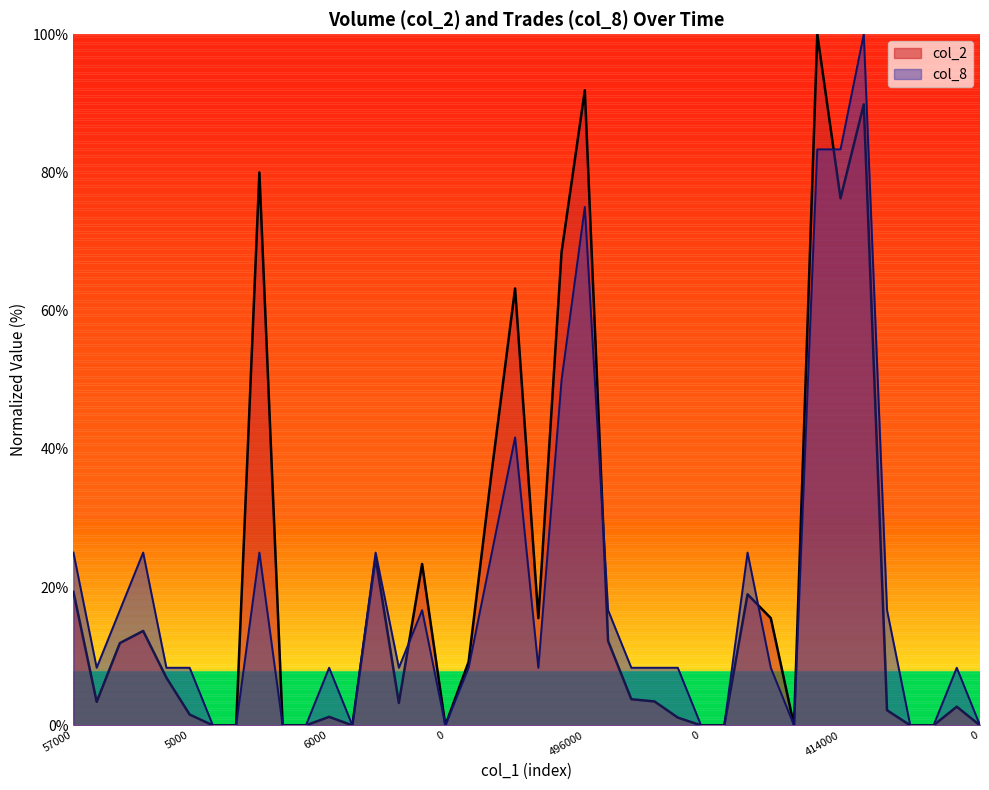

In col_2, how many points are higher than both neighbors (excluding endpoints)?

11